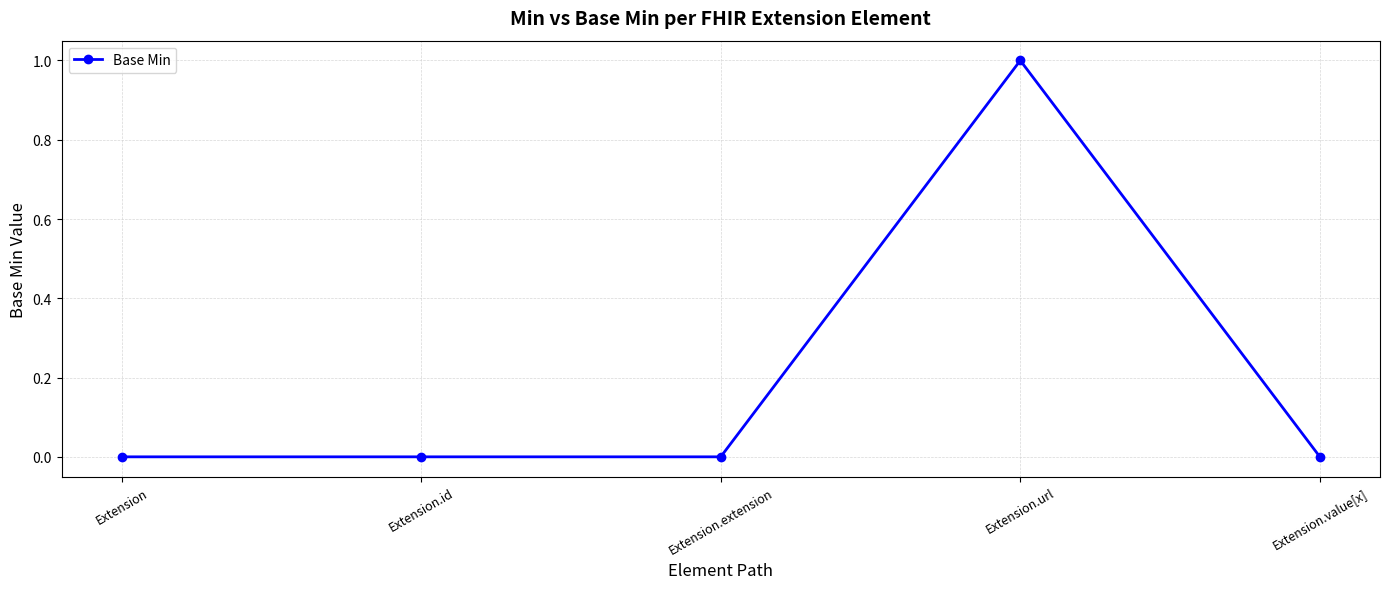

What is the sum of all values?

1